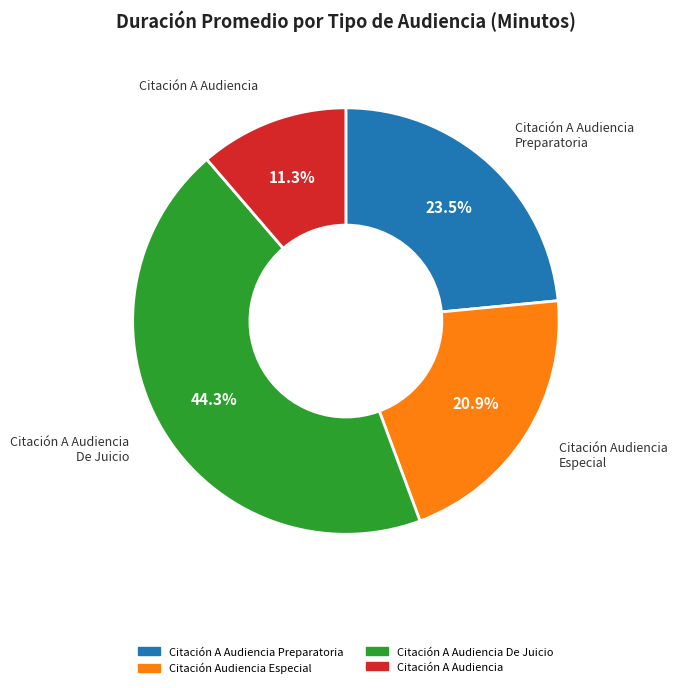

Approximately how many times larger is the value at Citación A Audiencia De Juicio compared to Citación A Audiencia?

3.9